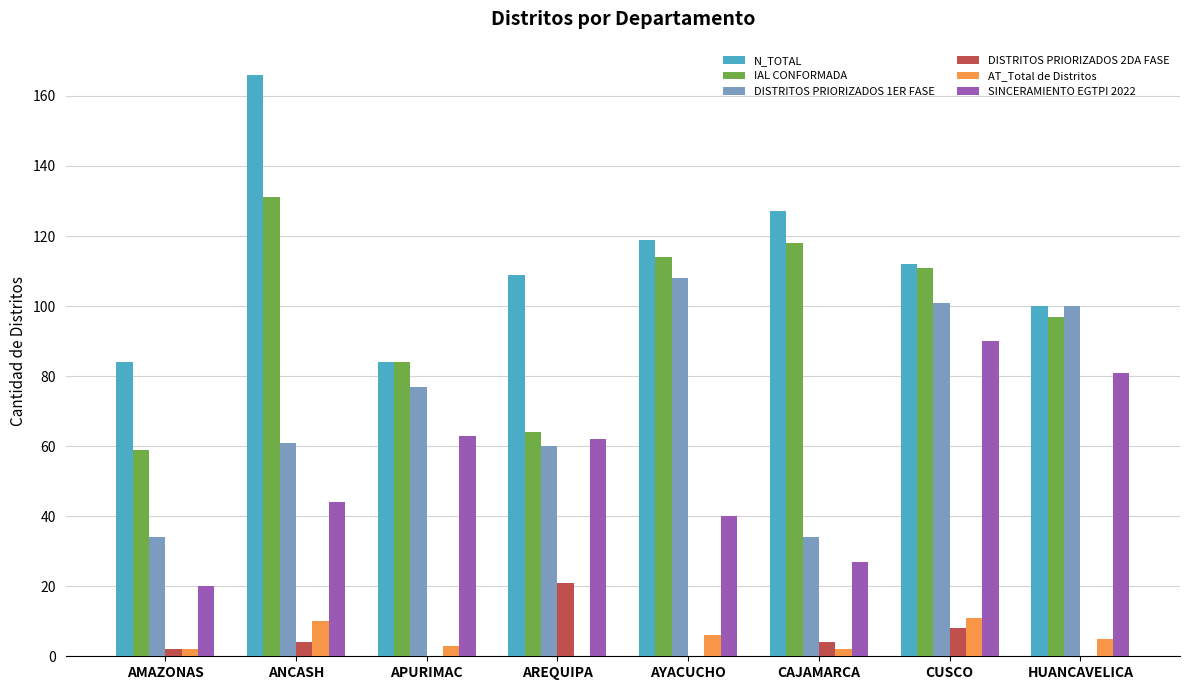

What is the total value across all series at ANCASH?

416